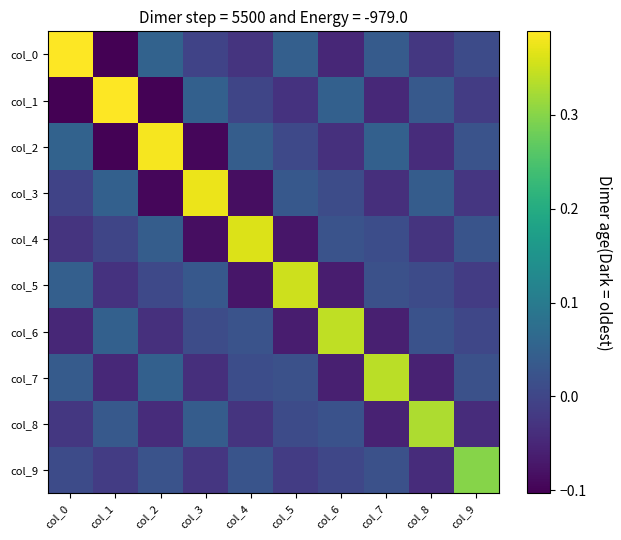

What is the difference between the highest and lowest values at col_0?

0.5